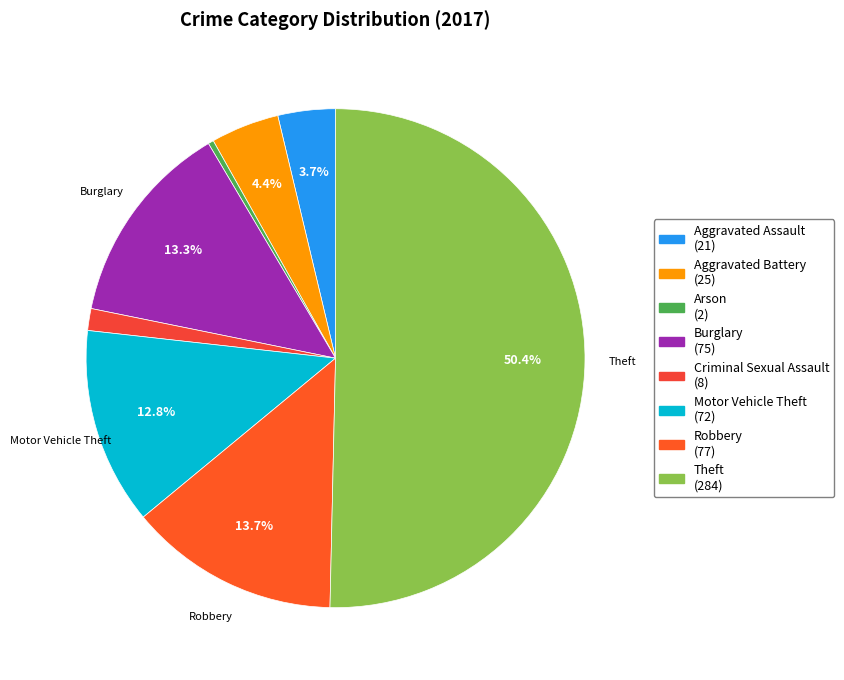

Which slice is the largest?

Theft